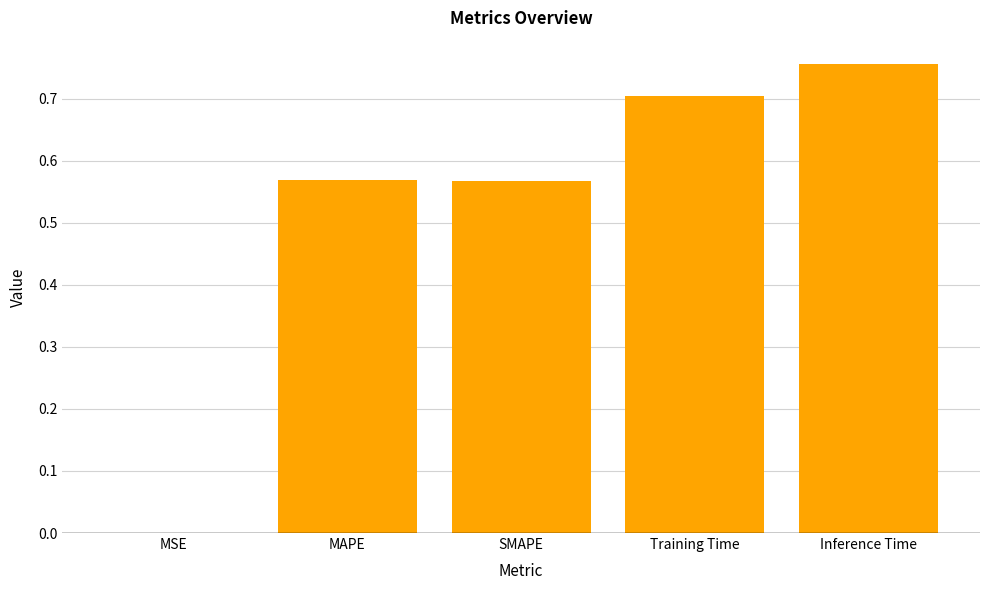

The value at Training Time is 1.2. True or false?

False